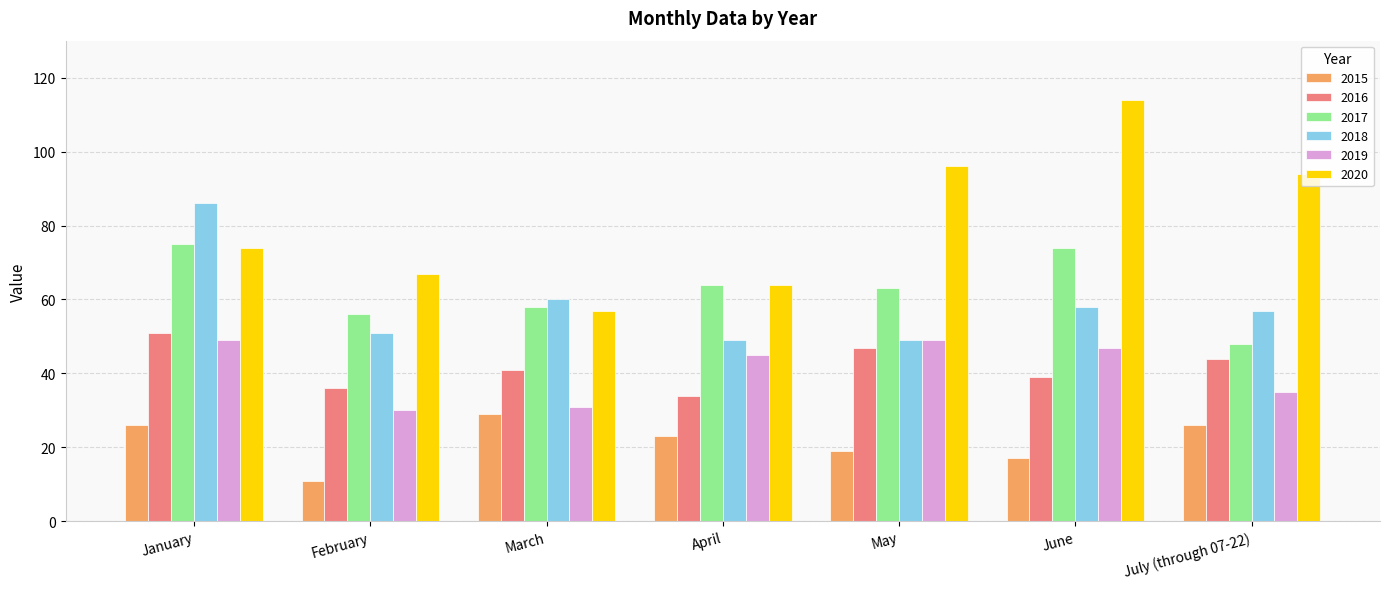

At which category does the chart reach its peak across all series?

June